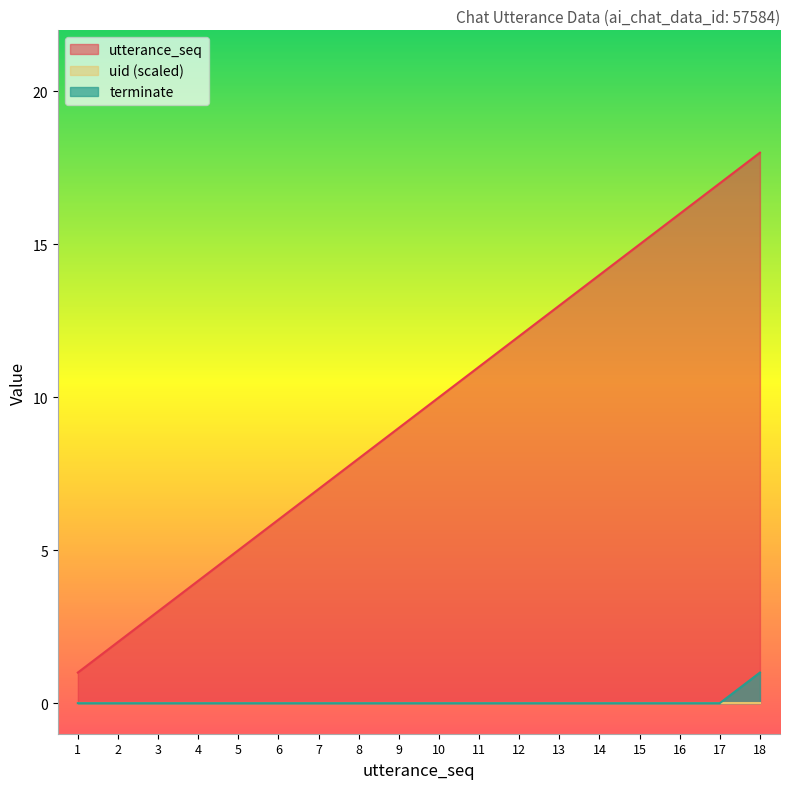

Between 18 and 4, which is larger?

18